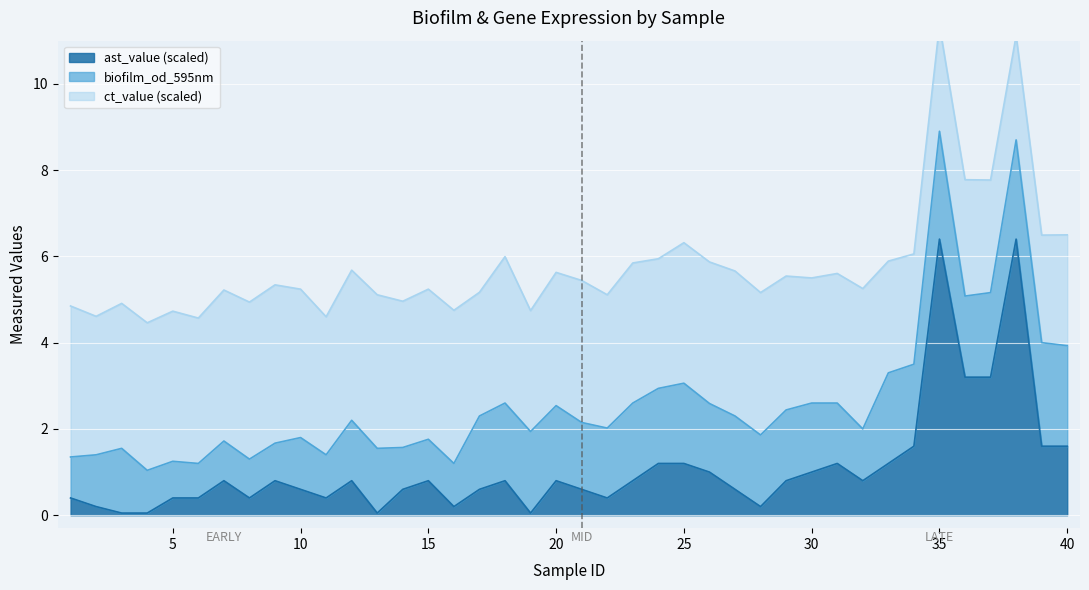

Where does the ct_value_scaled series first go above 3?

1